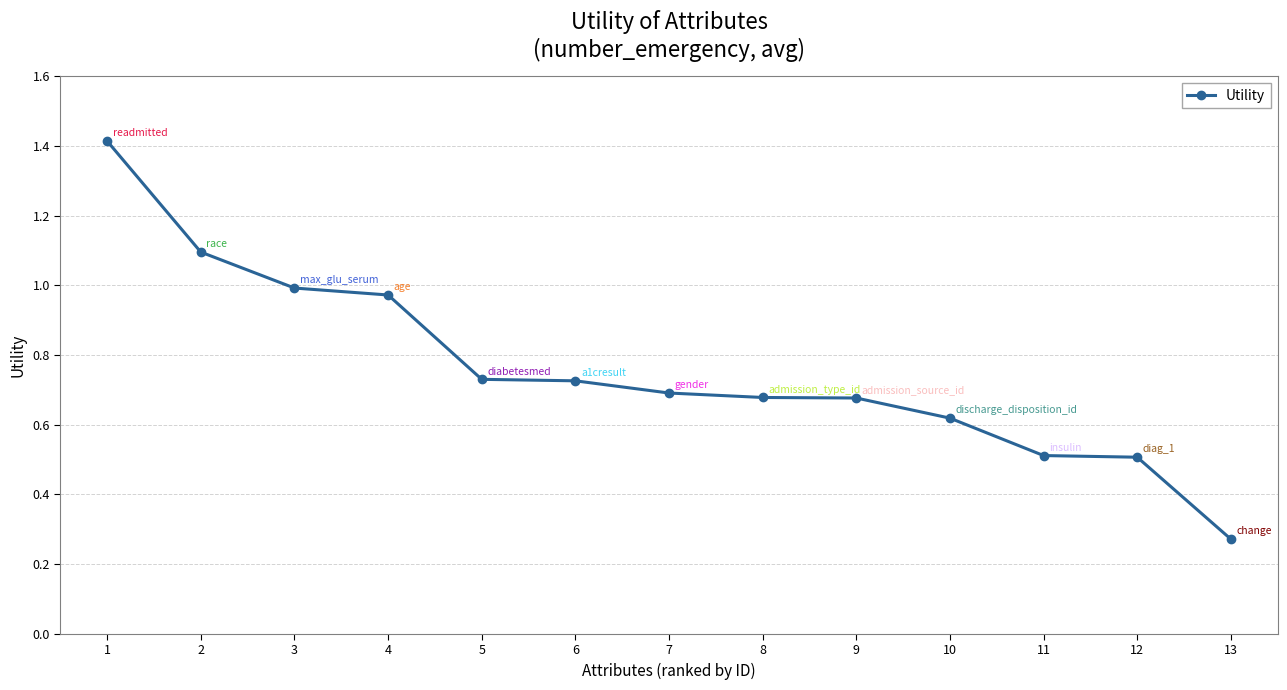

What is the maximum value shown in the chart?

1.4